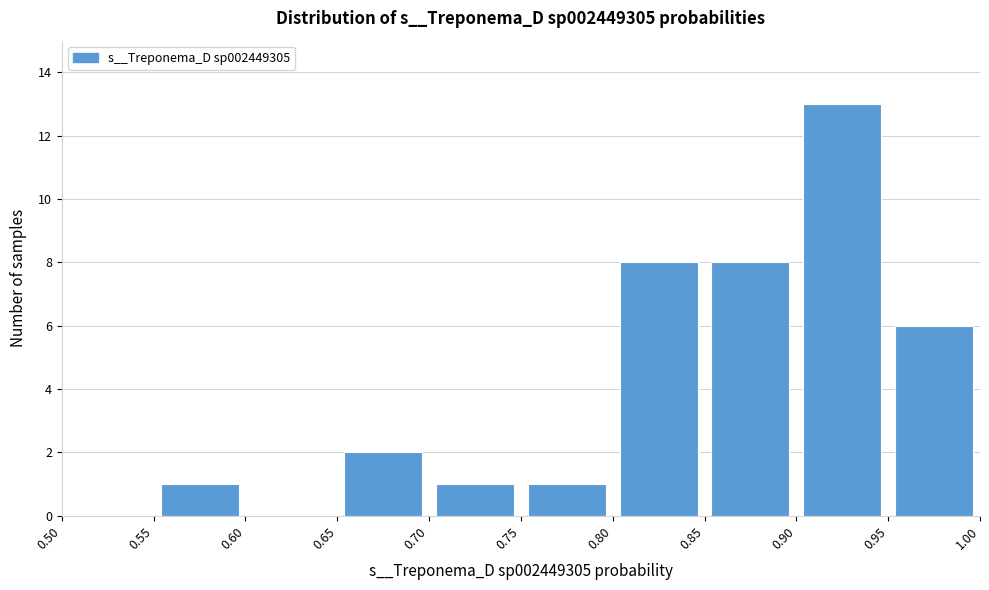

Reading left to right, list every bar in this chart as the range it spans on the x-axis followed by its height. The values are not printed on the chart, so give them approximately, as read against the axis.

0.50 to 0.55: 0
0.55 to 0.60: 1
0.60 to 0.65: 0
0.65 to 0.70: 2
0.70 to 0.75: 1
0.75 to 0.80: 1
0.80 to 0.85: 8
0.85 to 0.90: 8
0.90 to 0.95: 13
0.95 to 1.00: 6